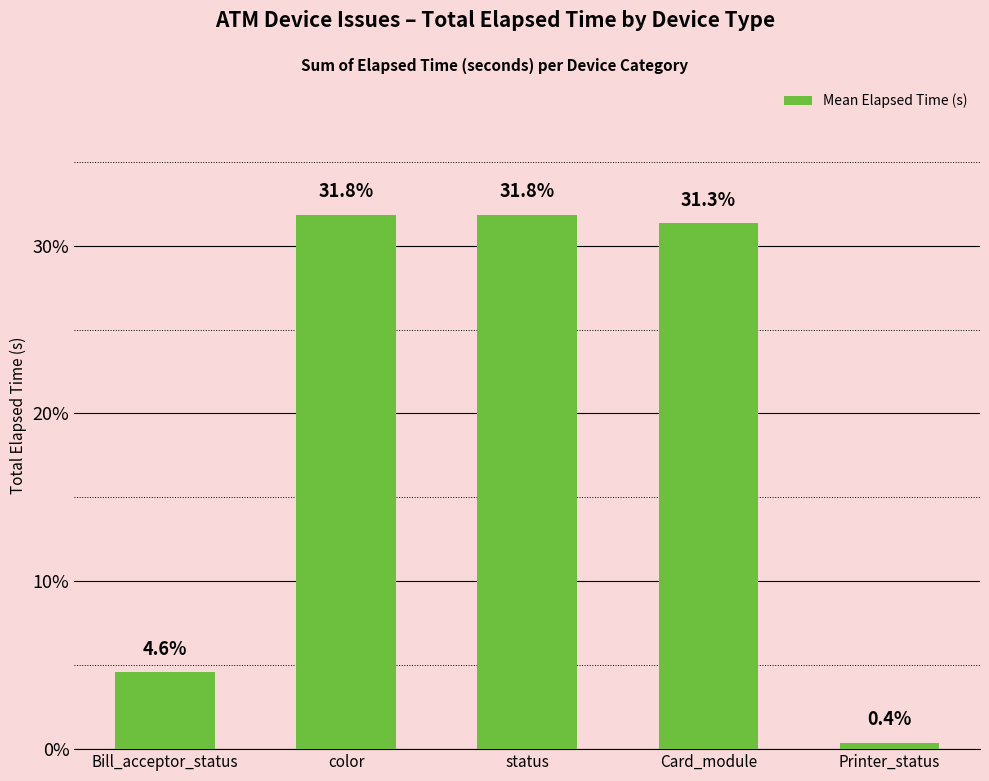

What value does the data have at status?

31.8